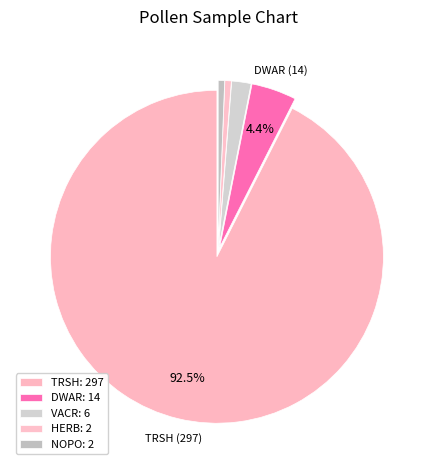

Count the number of slices in the pie.

5